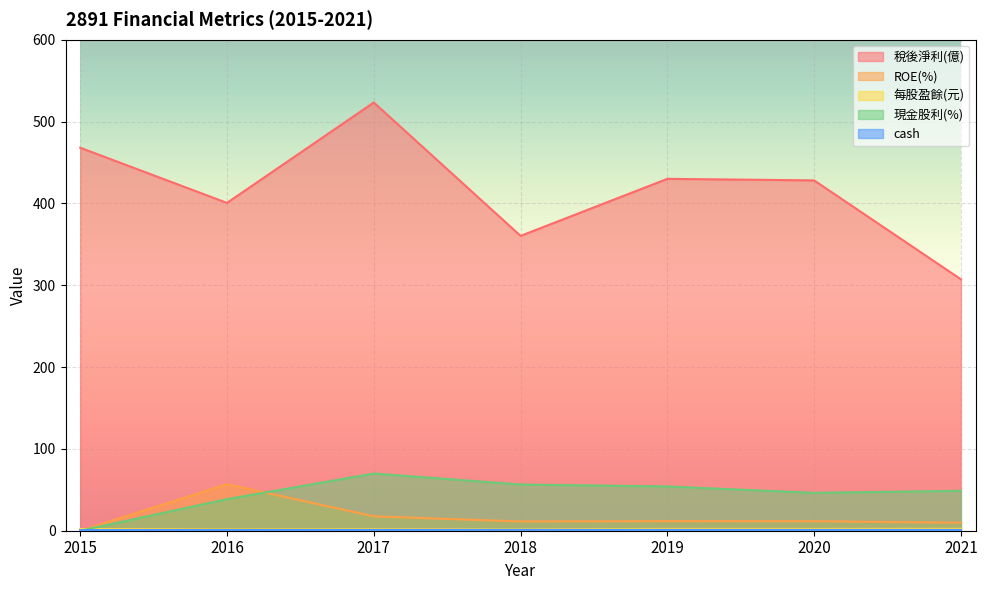

How many data points in 稅後淨利(億) are above 428?

4